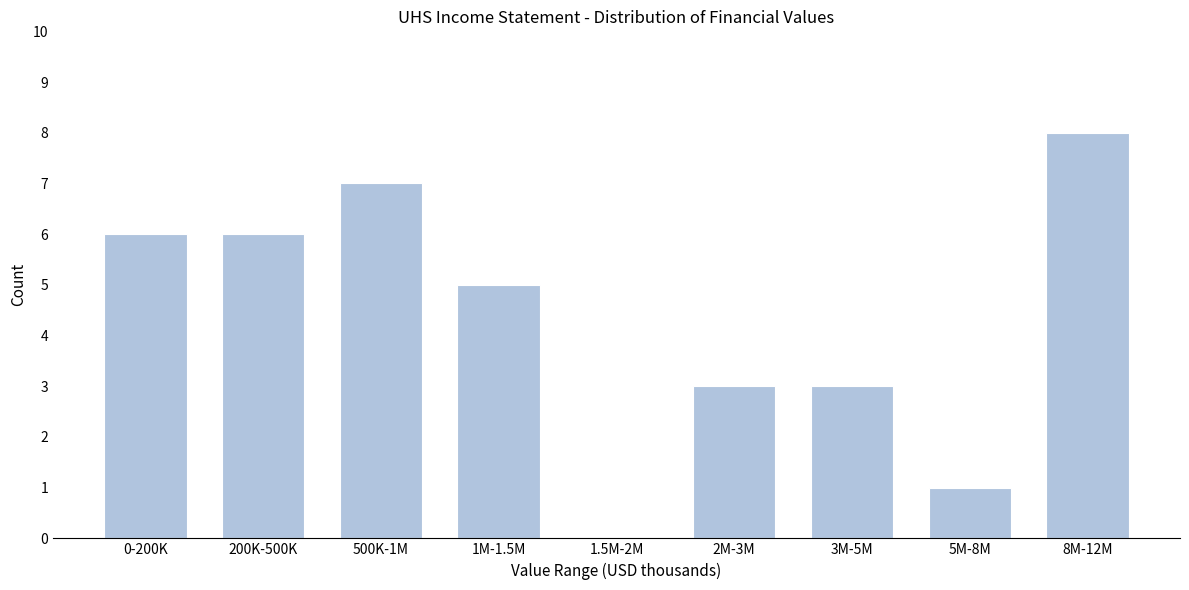

Reading right to left, list all the values displayed in this chart.

8M-12M=8	5M-8M=1	3M-5M=3	2M-3M=3	1.5M-2M=0	1M-1.5M=5	500K-1M=7	200K-500K=6	0-200K=6